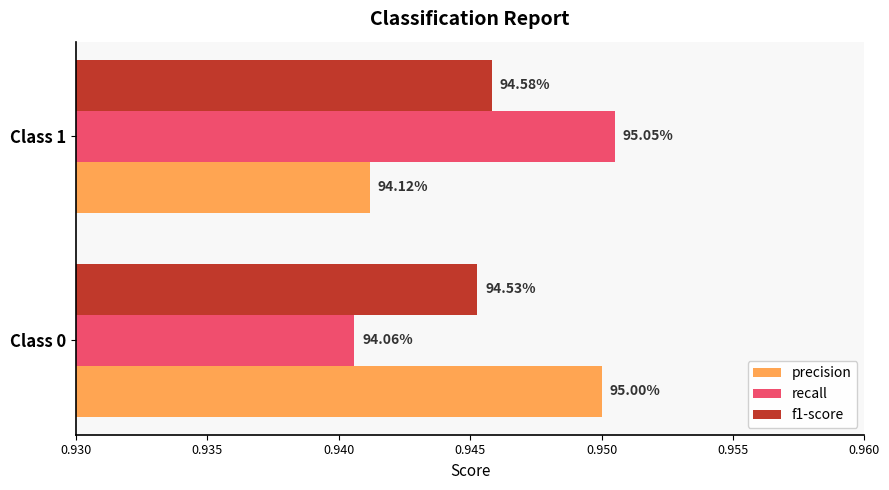

What are all the series names shown in the legend?

precision, recall, f1-score